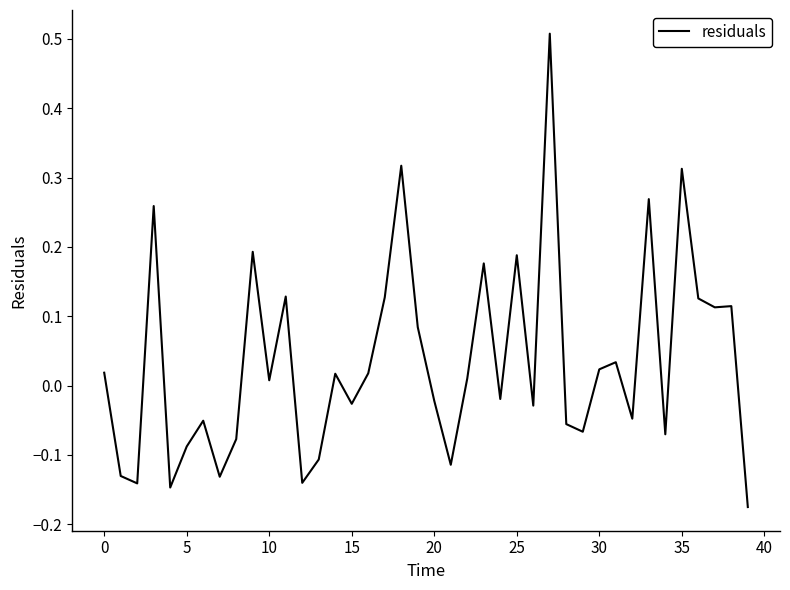

What is the difference between the maximum and minimum values?

0.7